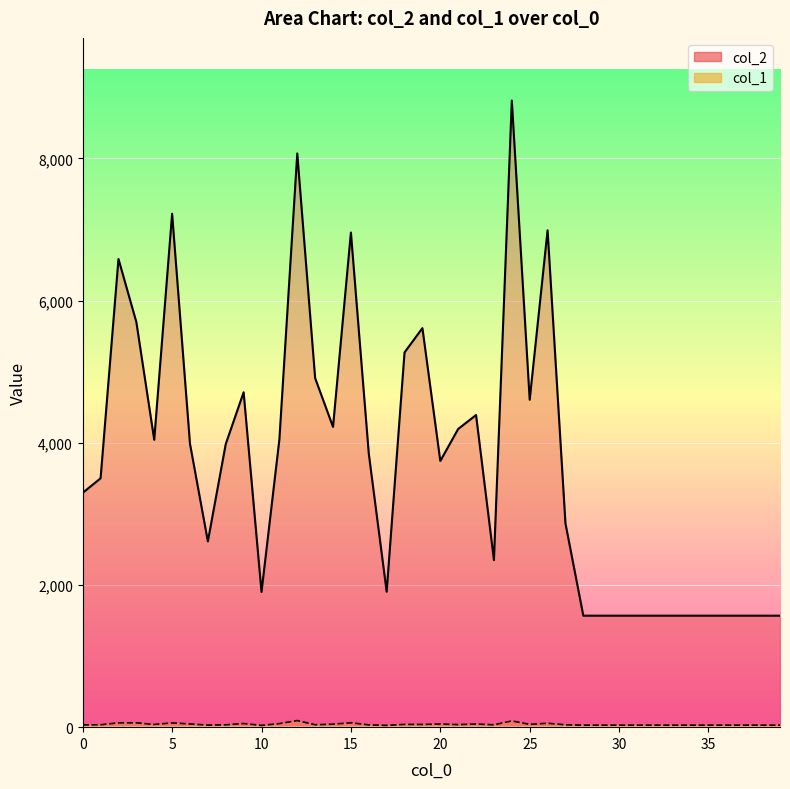

Reading left to right, transcribe all the data shown in this chart.

col_2 line: 3296	3500	6585	5697	4042	7221	3985	2613	3982	4710	1901	4047	8069	4909	4223	6957	3847	1905	5271	5612	3744	4194	4390	2350	8813	4605	6988	2866	1568	1568	1568	1568	1568	1568	1568	1568	1568	1568	1568	1568
col_1 line: 32	34	61	61	38	60	45	29	33	51	25	50	93	34	42	62	32	25	39	38	44	36	44	33	88	39	55	33	28	28	28	28	28	28	28	28	28	28	28	28